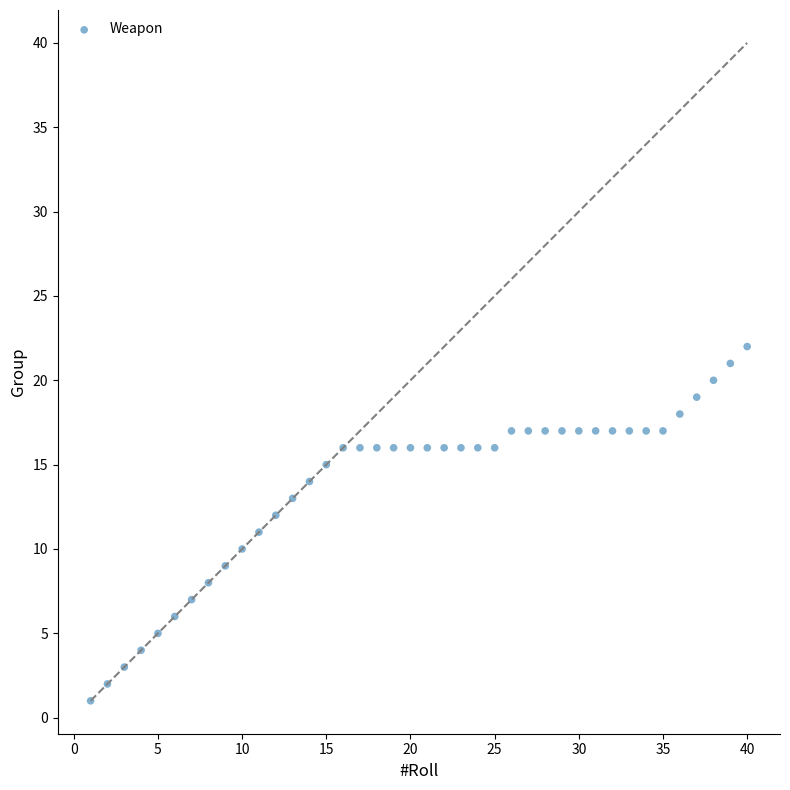

What is the range of Y values (max minus min)?

21